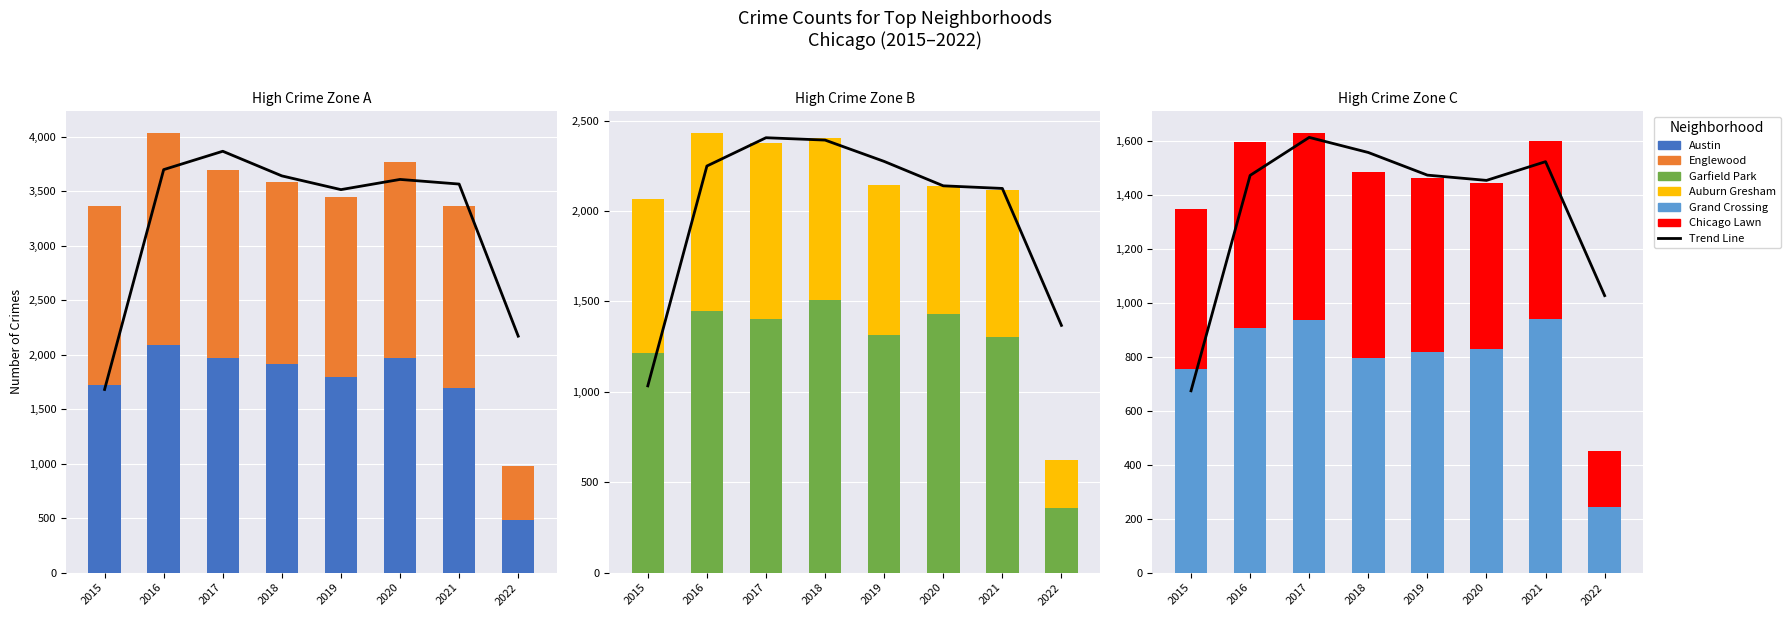

Reading right to left, transcribe all the data shown in this chart.

Austin: 2022=487	2021=1698	2020=1967	2019=1792	2018=1911	2017=1971	2016=2086	2015=1719
Englewood: 2022=491	2021=1663	2020=1802	2019=1654	2018=1671	2017=1727	2016=1948	2015=1642
Garfield Park: 2022=359	2021=1303	2020=1429	2019=1317	2018=1508	2017=1401	2016=1449	2015=1214
Auburn Gresham: 2022=262	2021=811	2020=707	2019=826	2018=898	2017=978	2016=983	2015=852
Grand Crossing: 2022=245	2021=940	2020=828	2019=820	2018=795	2017=936	2016=908	2015=754
Chicago Lawn: 2022=208	2021=662	2020=619	2019=643	2018=691	2017=695	2016=690	2015=595